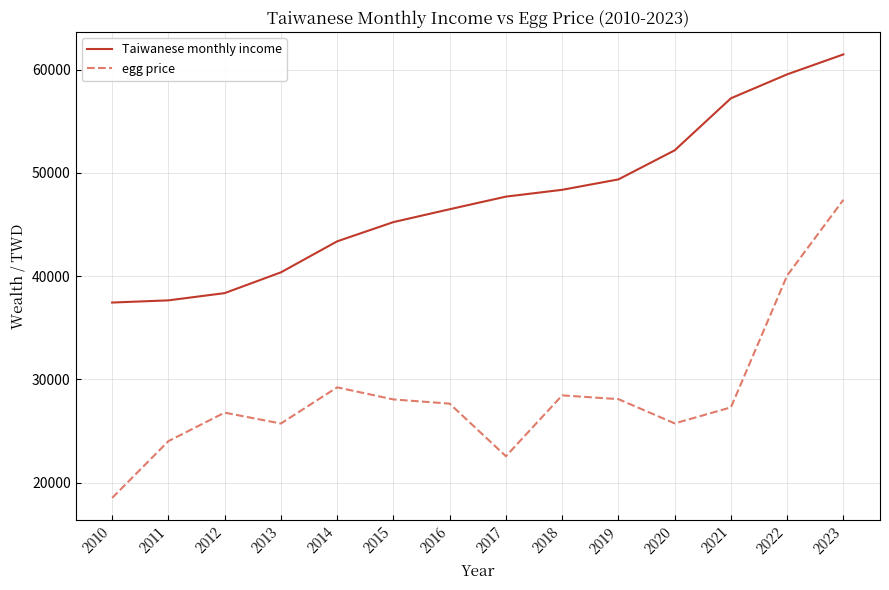

Between 2011 and 2016, which series saw the biggest shift?

Taiwanese monthly income